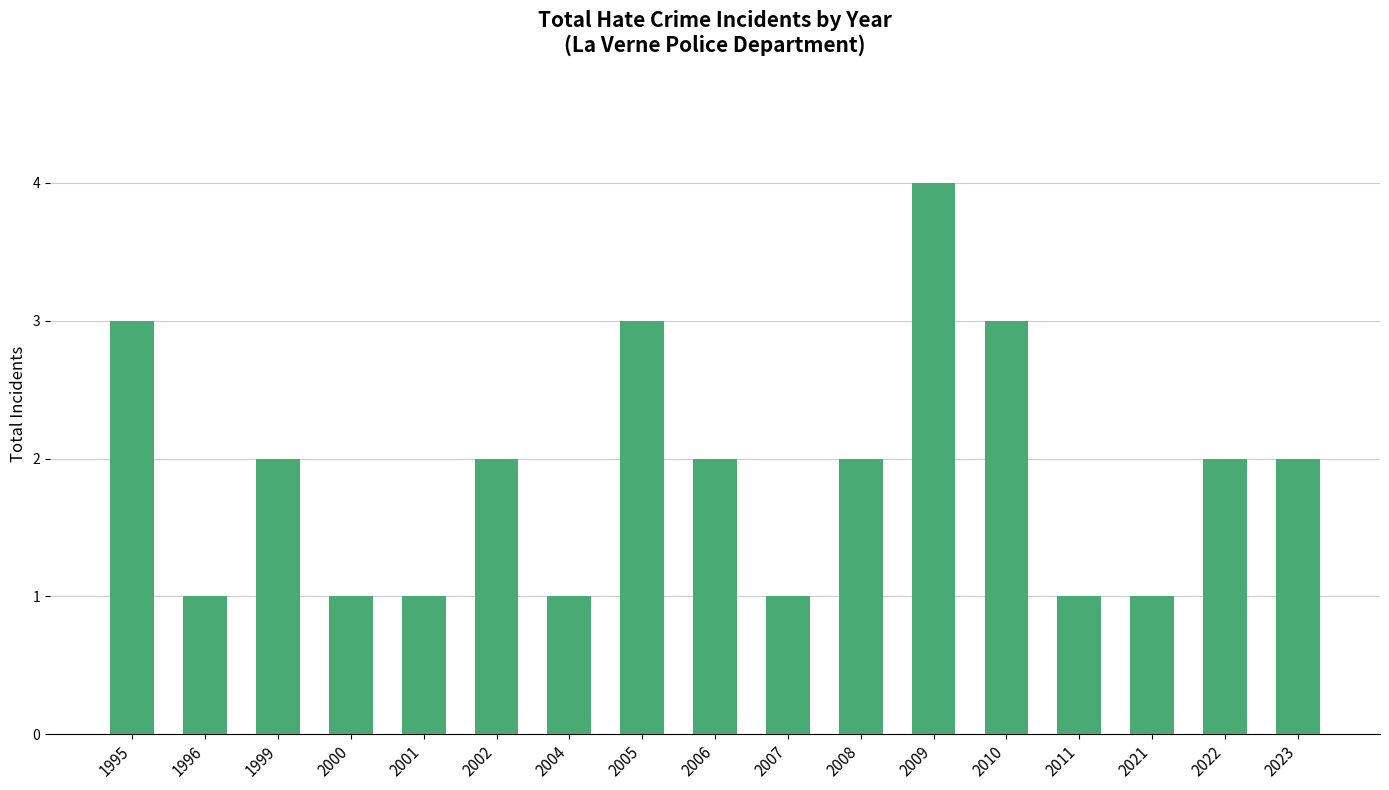

Approximately how many times larger is the value at 2000 compared to 2022?

0.5